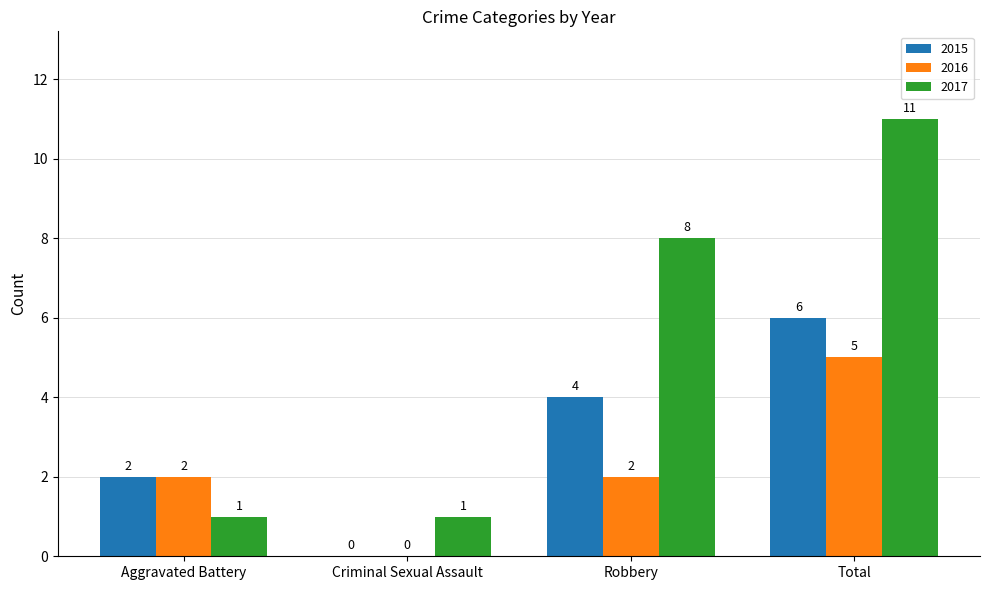

Is the value of 2016 at Robbery greater than the value of 2017 at Criminal Sexual Assault?

Yes